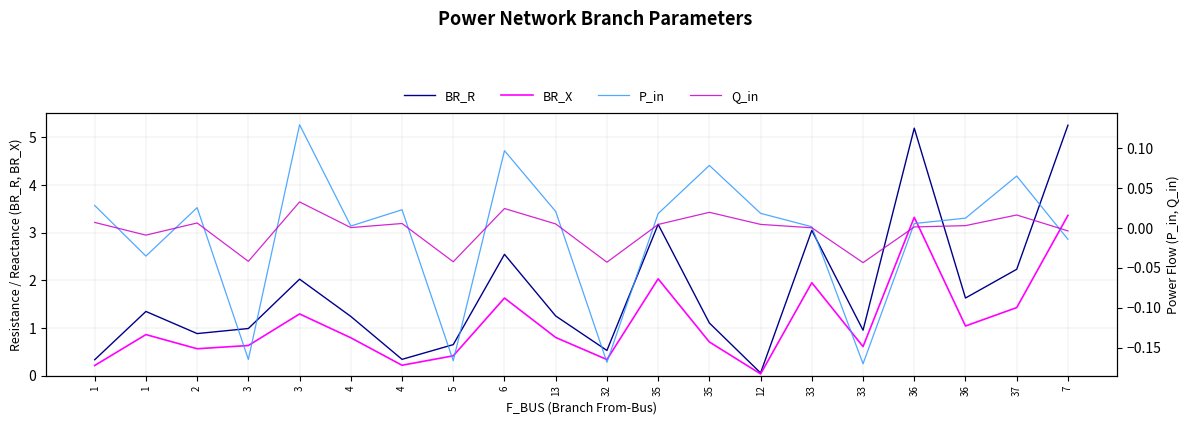

Which category has the lowest value in the Q_in series?

33